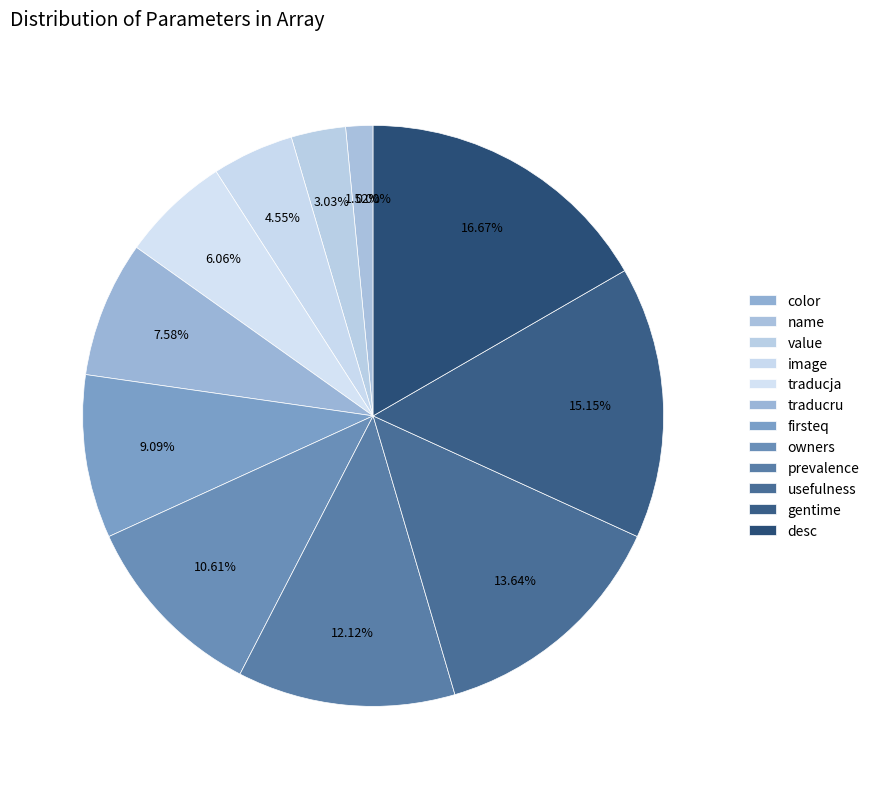

Rank the categories by value from highest to lowest.

desc, gentime, usefulness, prevalence, owners, firsteq, traducru, traducja, image, value, name, color